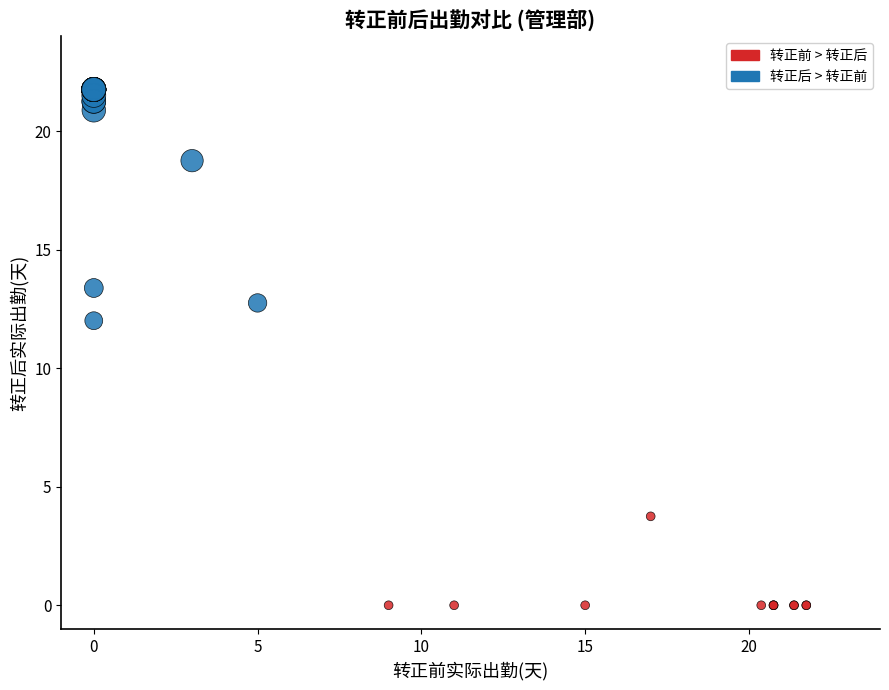

What Y value in the scatter plot is closest to 10?

12.0